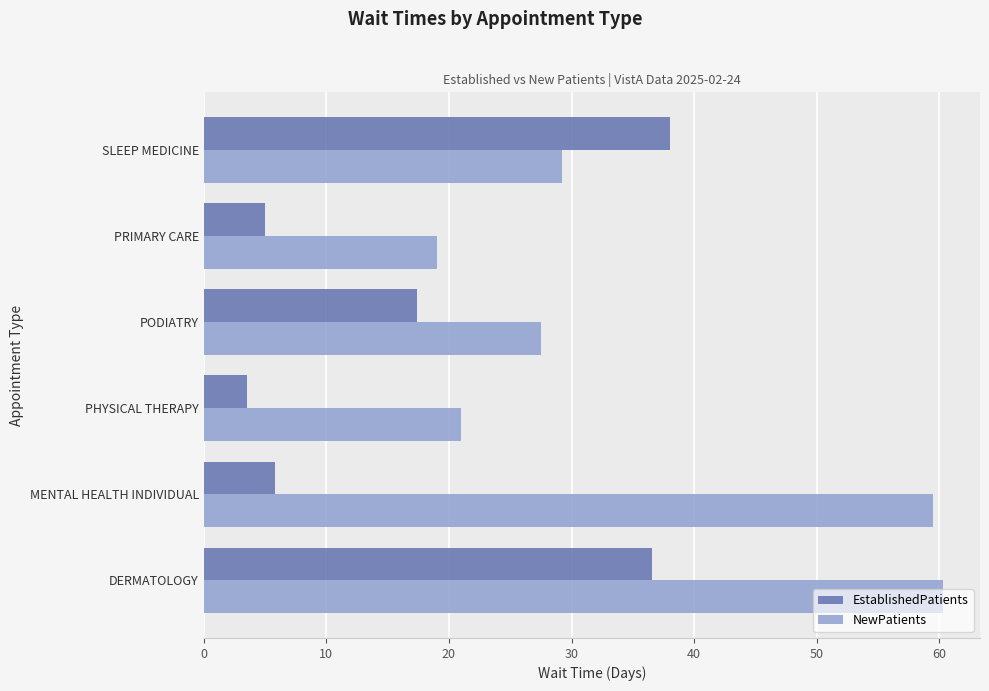

Is it true that EstablishedPatients equals 6.1 at PHYSICAL THERAPY?

False